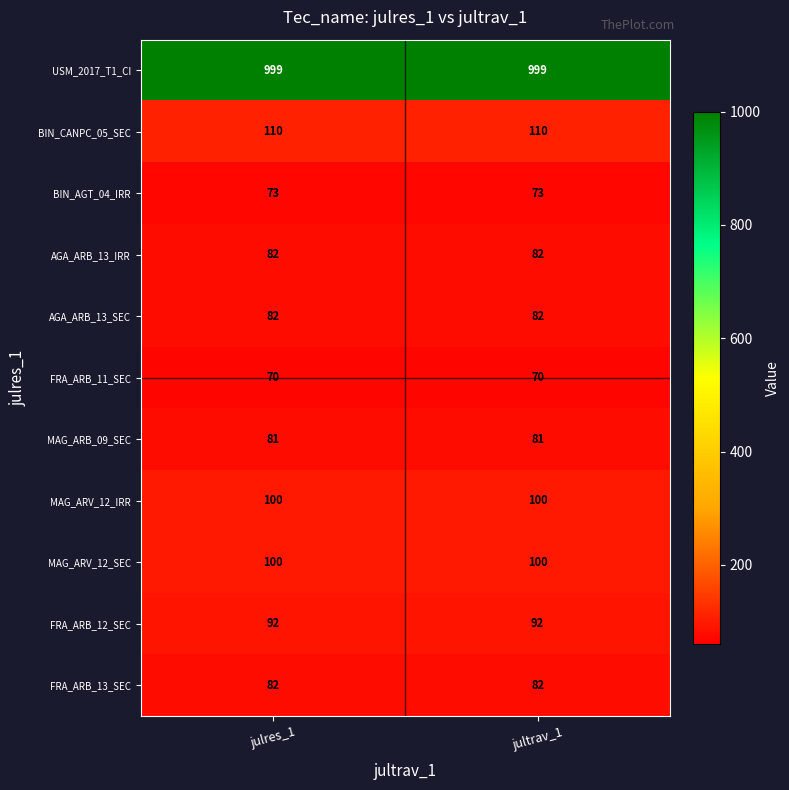

What is the spread (max minus min) of values at julres_1?

929